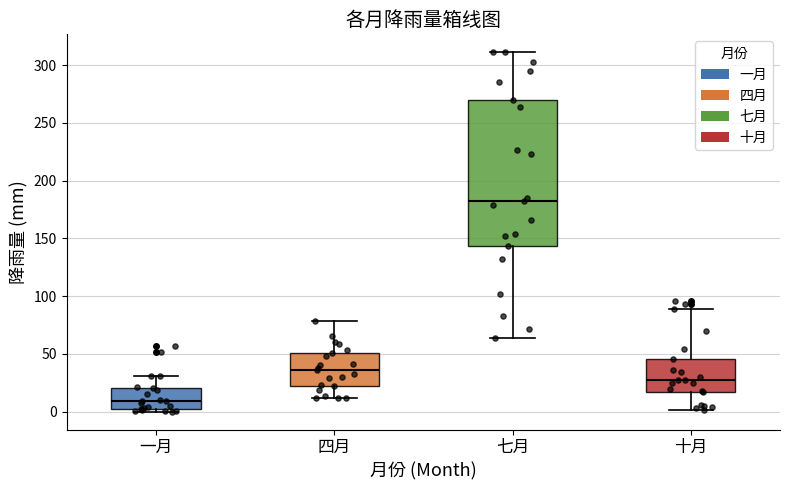

Reading left to right, read every box against the y-axis: the position of its median line, the range the box covers, and the ends of its whiskers. The values are not printed on the chart, so give them approximately, as read against the axis.

一月: median 10, box 0 to 20, whiskers 0 (just below the box's lower edge) to 30
四月: median 35, box 20 to 50, whiskers 10 to 80
七月: median 180, box 145 to 270, whiskers 65 to 310
十月: median 30, box 15 to 45, whiskers 0 to 90